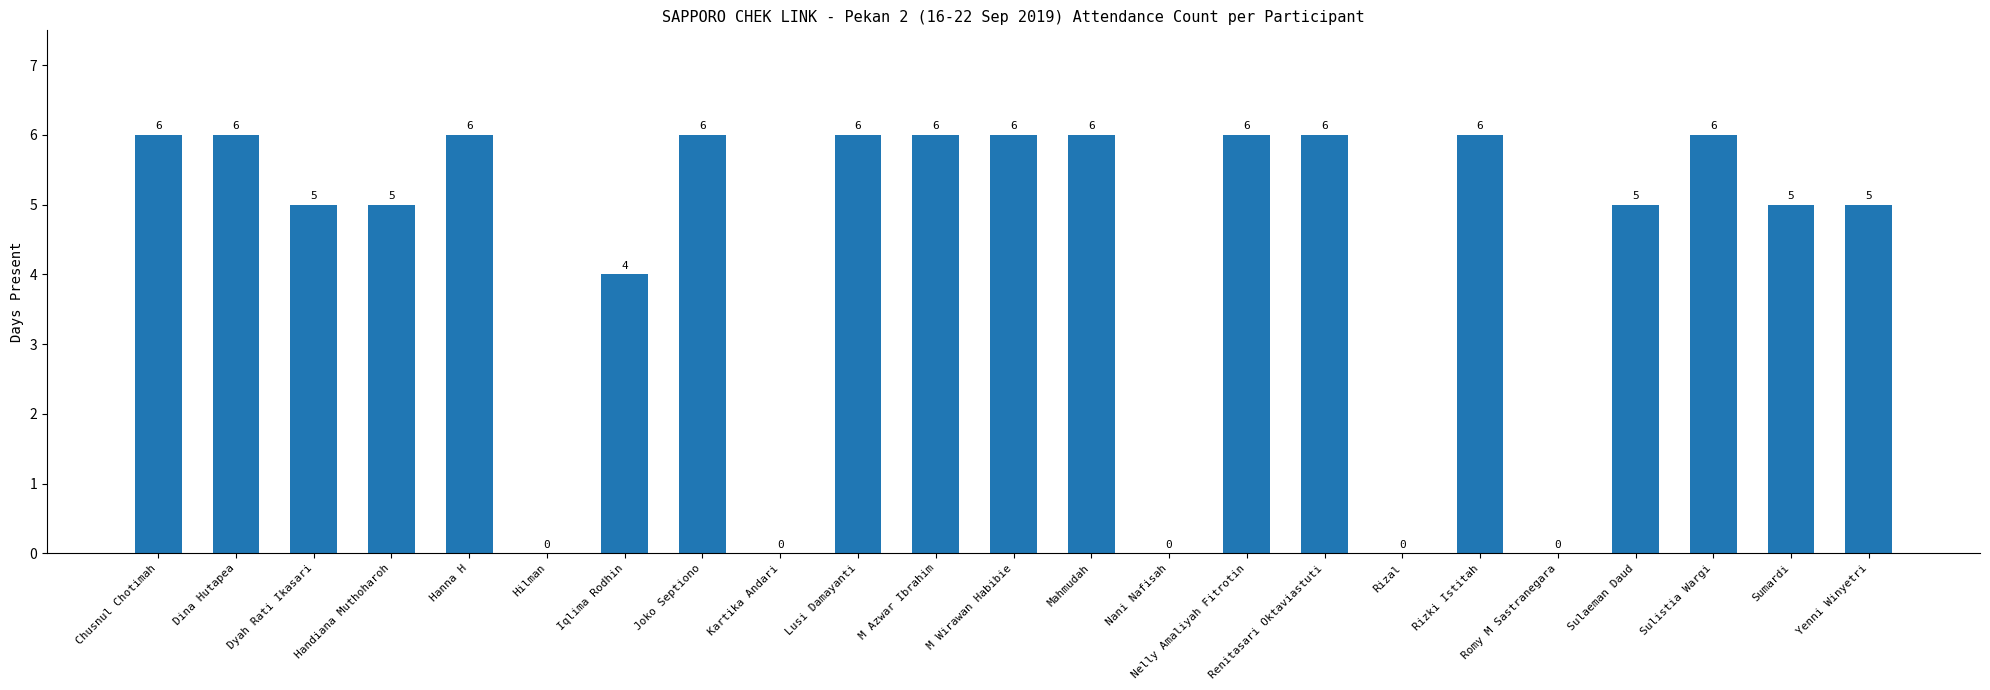

How many values are above zero?

18